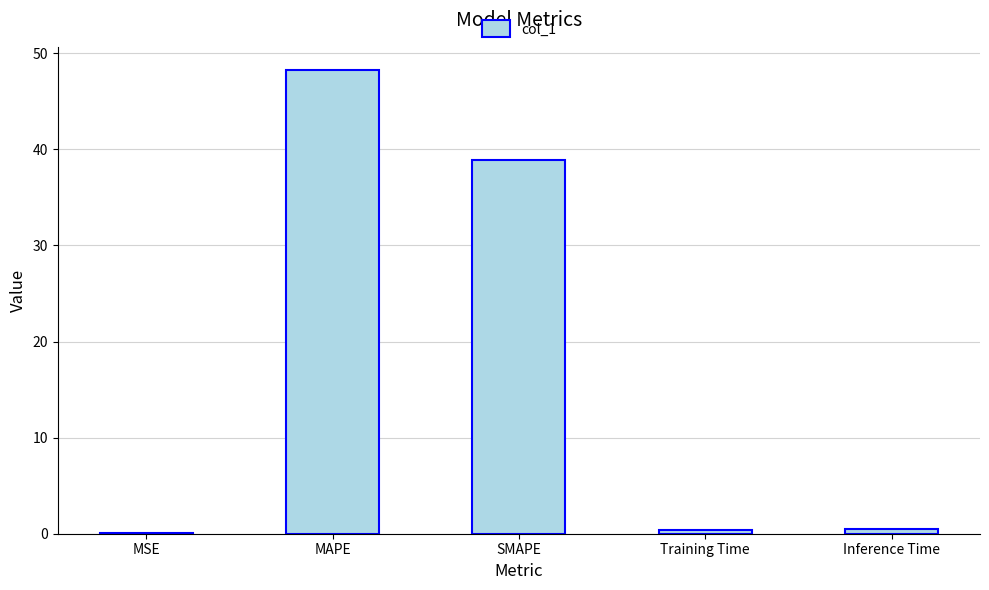

The value at SMAPE is 19.9. True or false?

False